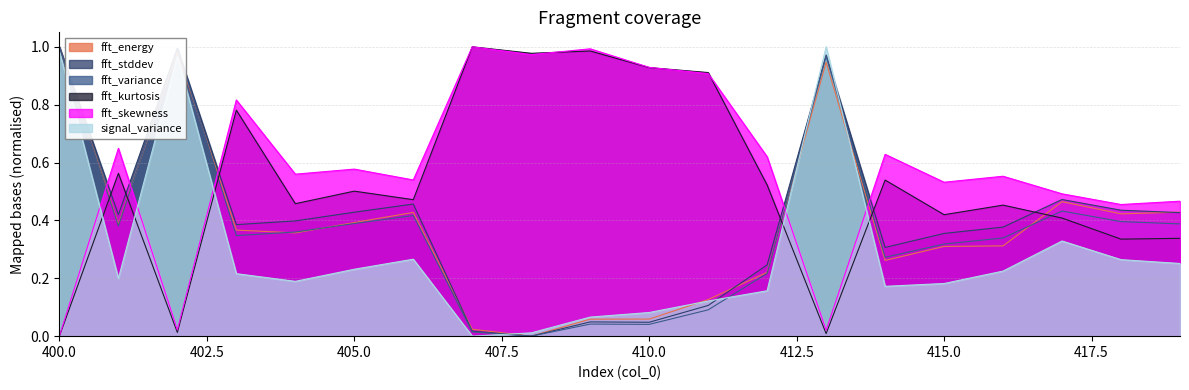

What is the difference between the second highest and second lowest values in the fft_skewness series?

1.0